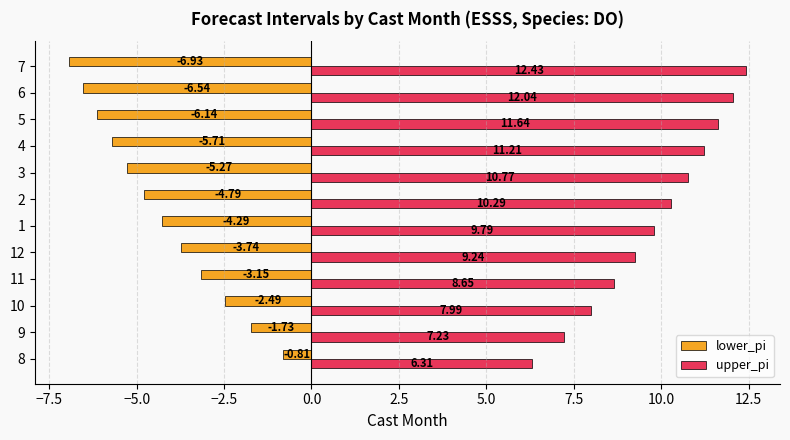

What is the difference between the maximum and second lowest values in the upper_pi series?

5.2